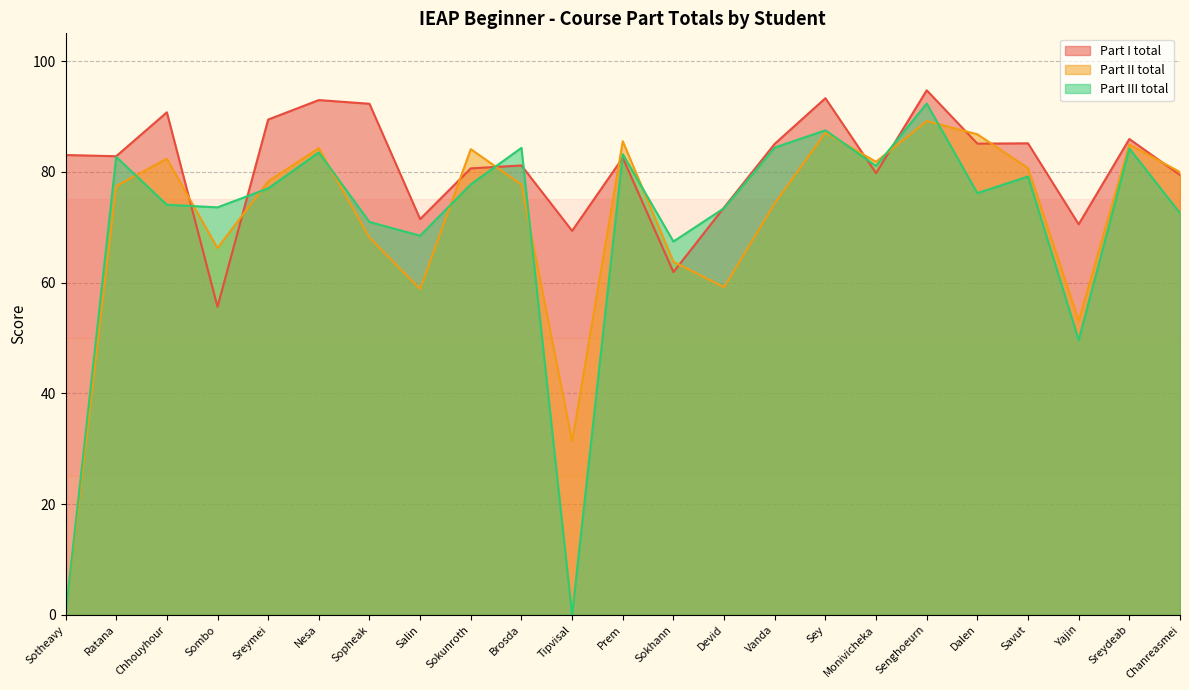

Read the Part III total value at Salin.

68.5